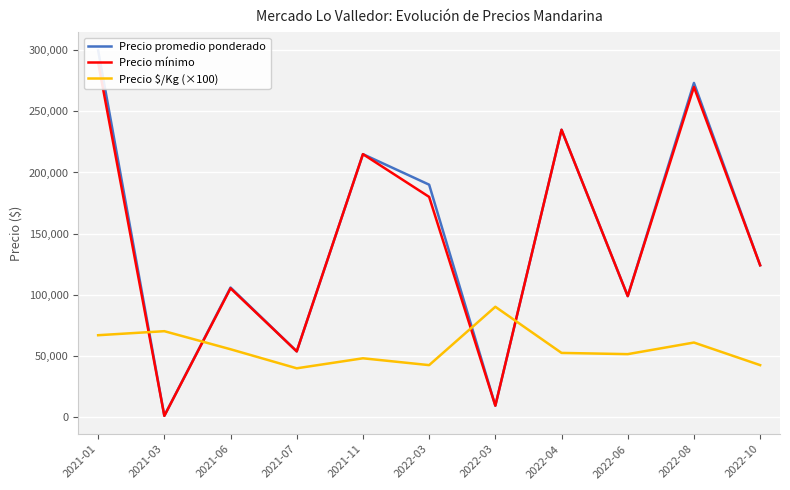

Between 2022-03 and 2022-03, which series saw the biggest shift?

Precio promedio ponderado